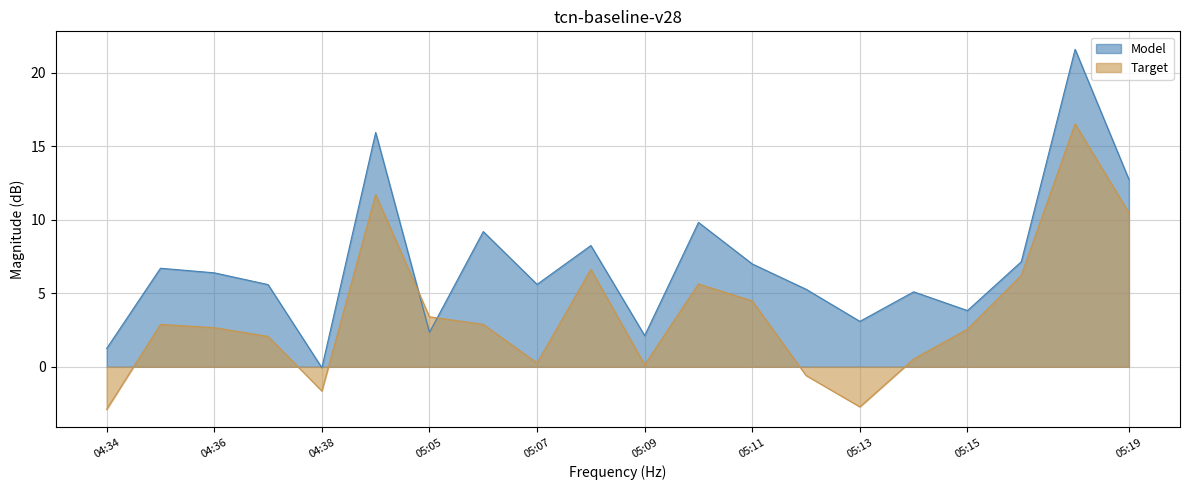

True or false: Target and Model intersect in this chart.

True